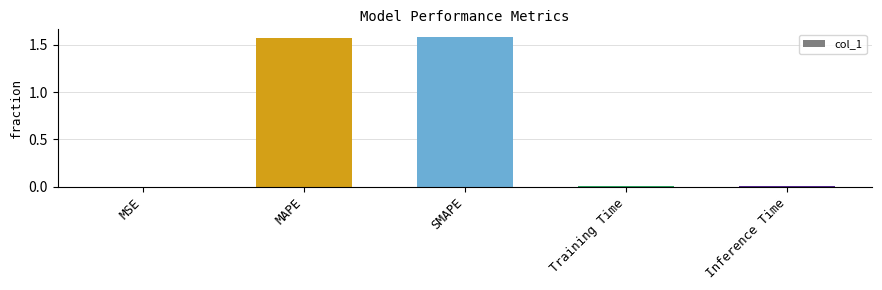

Is it true that the value at MAPE is 0.4?

False